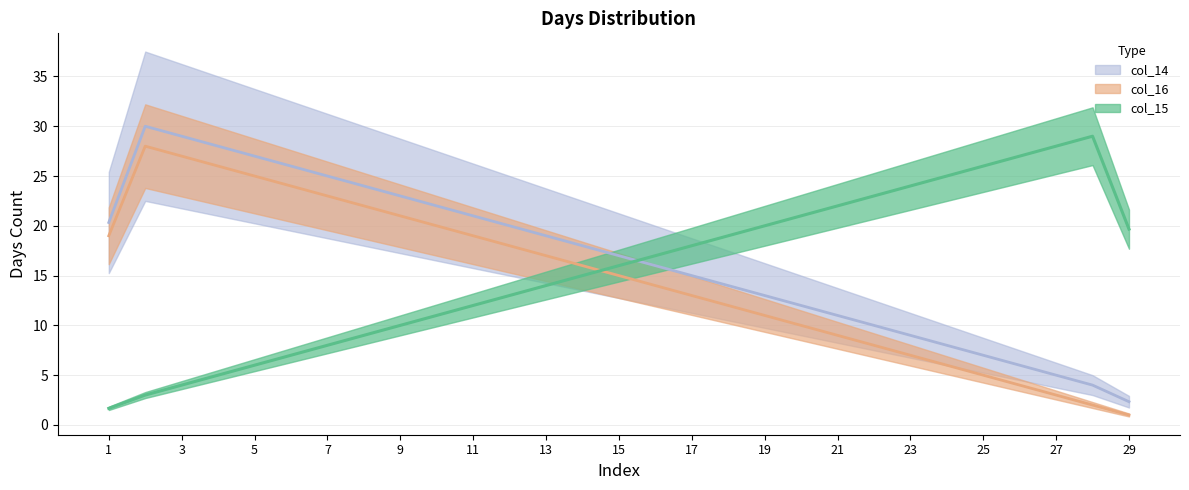

How many series are shown in this chart?

3